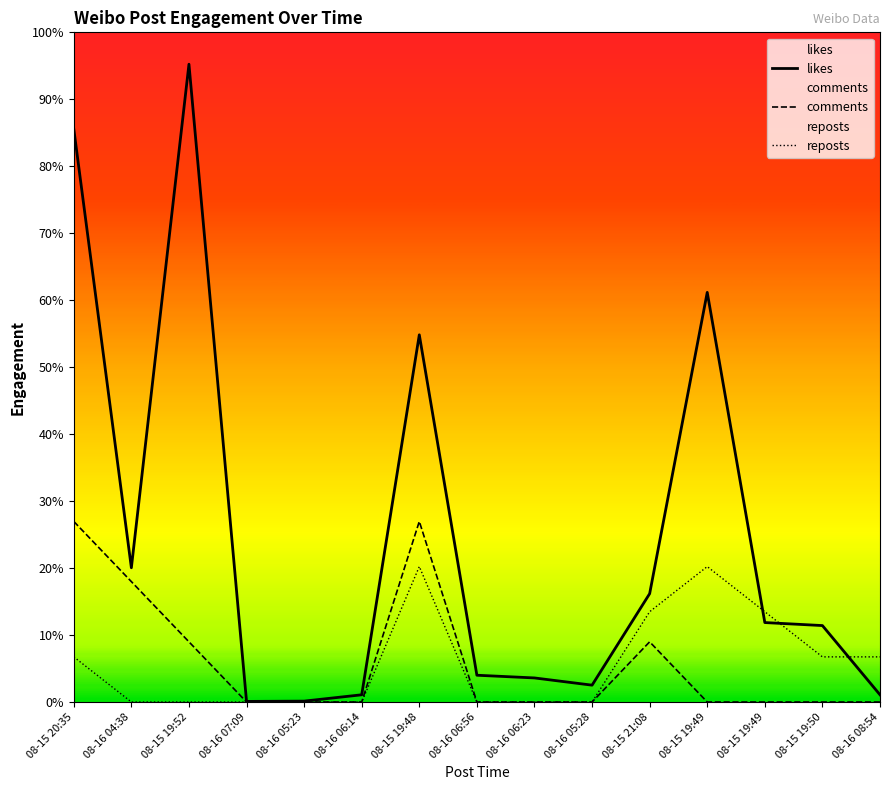

Between 08-15 20:35 and 08-15 19:48, which series saw the biggest shift?

likes